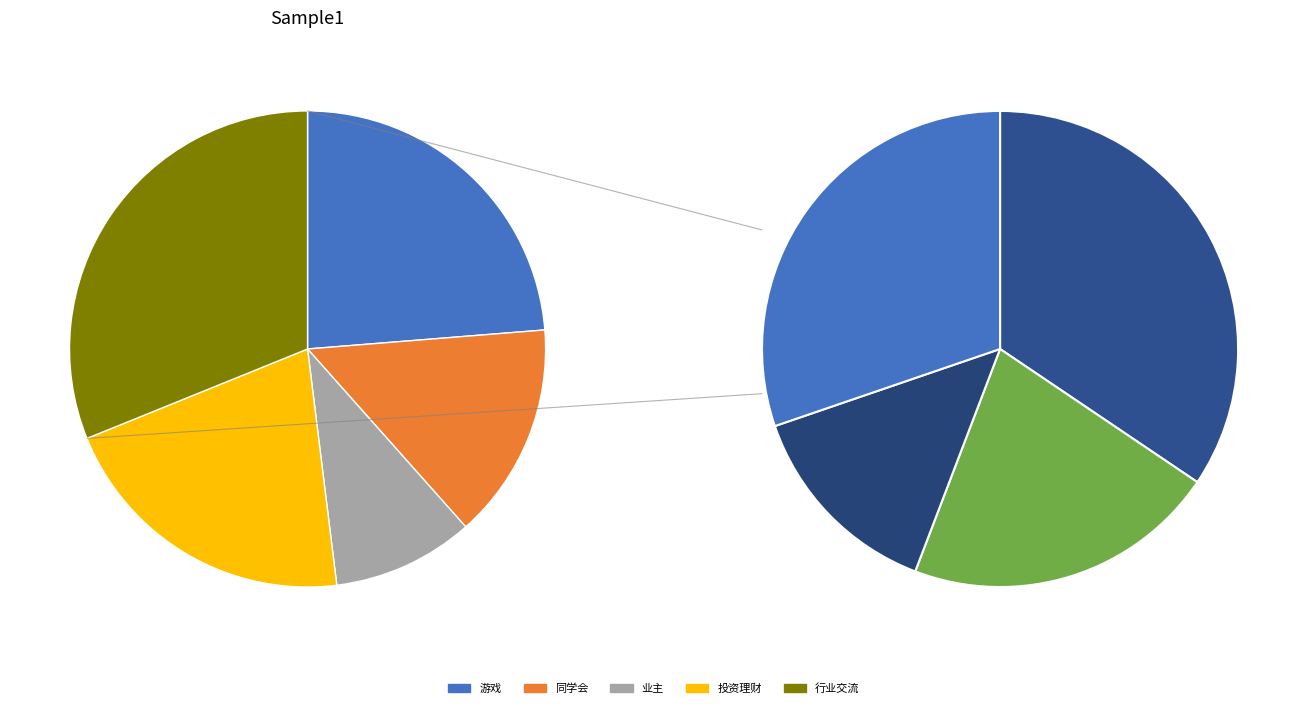

To the nearest percent, what is the combined percentage of 游戏 and 同学会?

38%